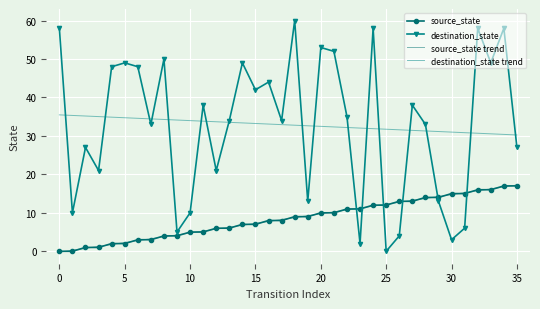

Which label corresponds to the largest value in the chart?

18